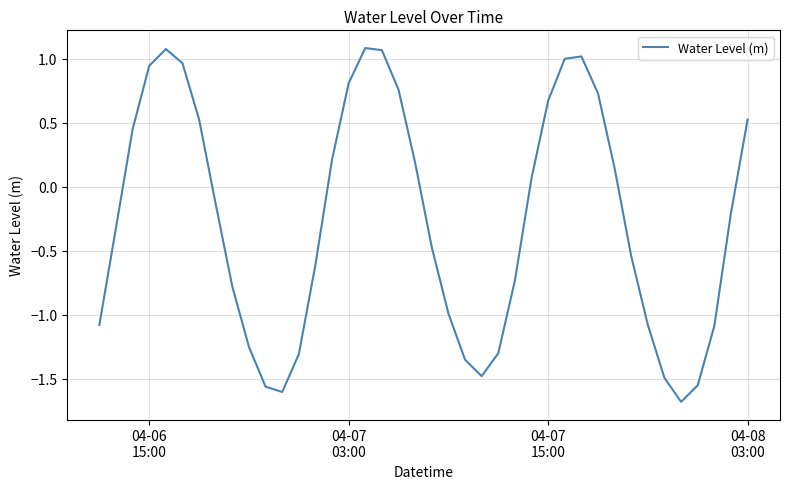

What is the minimum value shown in the chart?

-1.7